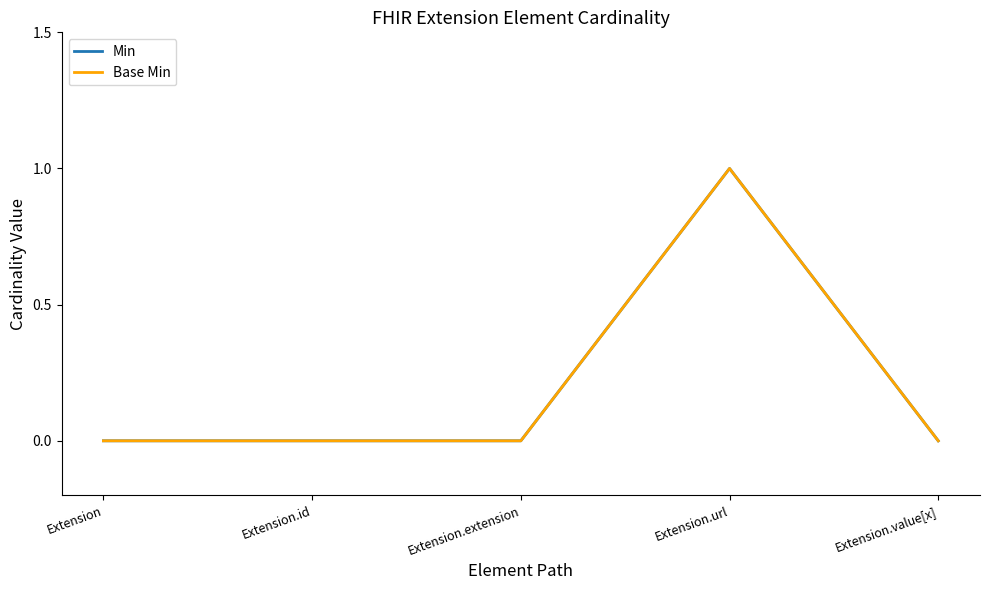

Is this an area chart (filled region under the line)?

No